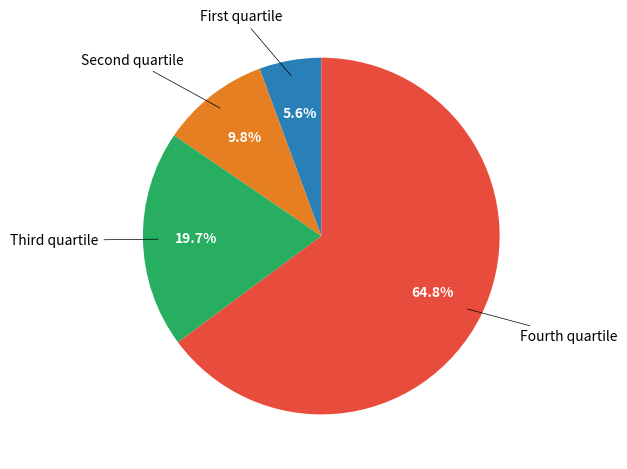

Does any single category account for the majority?

Yes